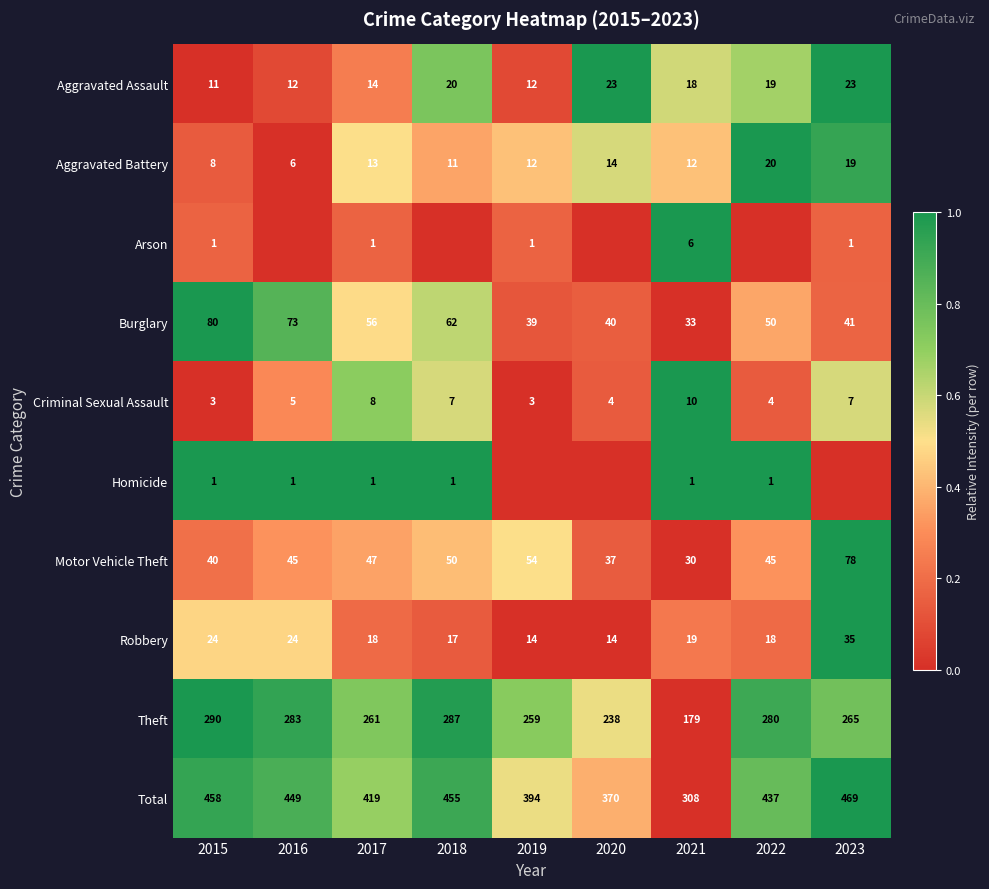

Is it true that Robbery equals 0.2 at 2018?

False